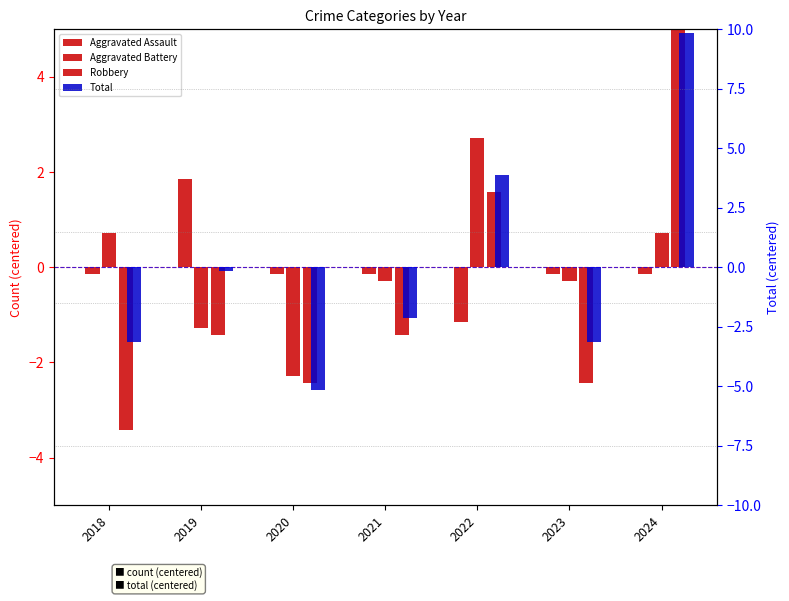

The Total series shows -5.1 at 2020. True or false?

True